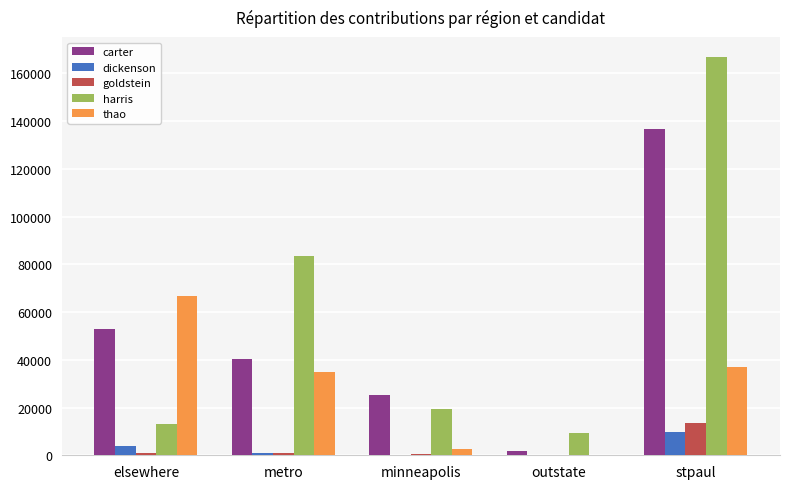

How many data points does each series have?

5